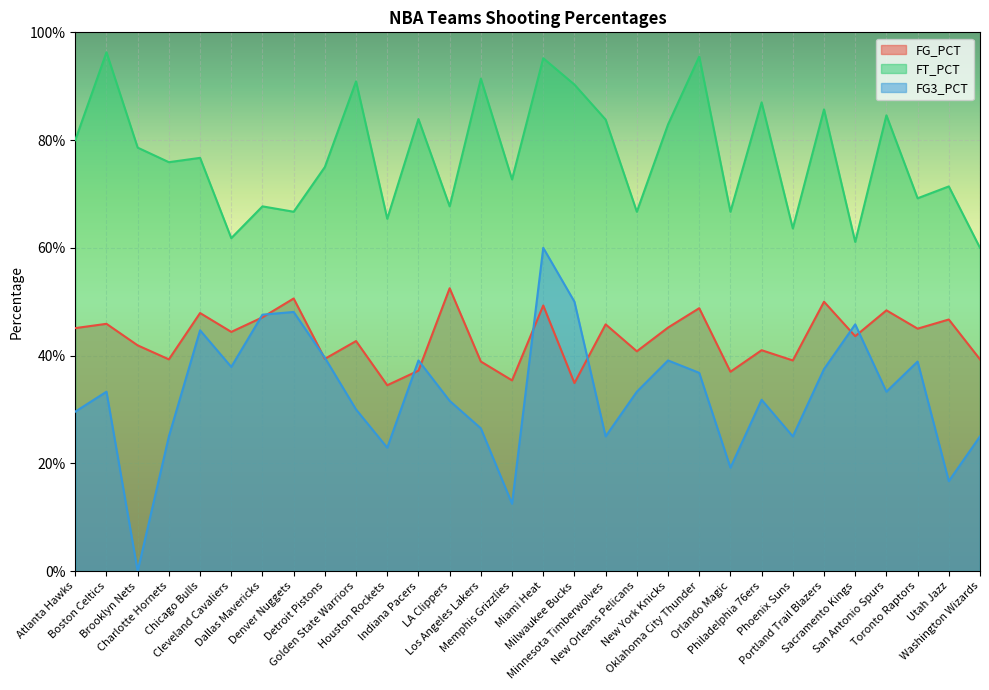

Reading right to left, list all the values displayed in this chart.

FG_PCT: Washington Wizards=0.4	Utah Jazz=0.5	Toronto Raptors=0.5	San Antonio Spurs=0.5	Sacramento Kings=0.4	Portland Trail Blazers=0.5	Phoenix Suns=0.4	Philadelphia 76ers=0.4	Orlando Magic=0.4	Oklahoma City Thunder=0.5	New York Knicks=0.5	New Orleans Pelicans=0.4	Minnesota Timberwolves=0.5	Milwaukee Bucks=0.3	Miami Heat=0.5	Memphis Grizzlies=0.4	Los Angeles Lakers=0.4	LA Clippers=0.5	Indiana Pacers=0.4	Houston Rockets=0.3	Golden State Warriors=0.4	Detroit Pistons=0.4	Denver Nuggets=0.5	Dallas Mavericks=0.5	Cleveland Cavaliers=0.4	Chicago Bulls=0.5	Charlotte Hornets=0.4	Brooklyn Nets=0.4	Boston Celtics=0.5	Atlanta Hawks=0.5
FT_PCT: Washington Wizards=0.6	Utah Jazz=0.7	Toronto Raptors=0.7	San Antonio Spurs=0.8	Sacramento Kings=0.6	Portland Trail Blazers=0.9	Phoenix Suns=0.6	Philadelphia 76ers=0.9	Orlando Magic=0.7	Oklahoma City Thunder=1.0	New York Knicks=0.8	New Orleans Pelicans=0.7	Minnesota Timberwolves=0.8	Milwaukee Bucks=0.9	Miami Heat=1.0	Memphis Grizzlies=0.7	Los Angeles Lakers=0.9	LA Clippers=0.7	Indiana Pacers=0.8	Houston Rockets=0.7	Golden State Warriors=0.9	Detroit Pistons=0.8	Denver Nuggets=0.7	Dallas Mavericks=0.7	Cleveland Cavaliers=0.6	Chicago Bulls=0.8	Charlotte Hornets=0.8	Brooklyn Nets=0.8	Boston Celtics=1.0	Atlanta Hawks=0.8
FG3_PCT: Washington Wizards=0.2	Utah Jazz=0.2	Toronto Raptors=0.4	San Antonio Spurs=0.3	Sacramento Kings=0.5	Portland Trail Blazers=0.4	Phoenix Suns=0.2	Philadelphia 76ers=0.3	Orlando Magic=0.2	Oklahoma City Thunder=0.4	New York Knicks=0.4	New Orleans Pelicans=0.3	Minnesota Timberwolves=0.2	Milwaukee Bucks=0.5	Miami Heat=0.6	Memphis Grizzlies=0.1	Los Angeles Lakers=0.3	LA Clippers=0.3	Indiana Pacers=0.4	Houston Rockets=0.2	Golden State Warriors=0.3	Detroit Pistons=0.4	Denver Nuggets=0.5	Dallas Mavericks=0.5	Cleveland Cavaliers=0.4	Chicago Bulls=0.4	Charlotte Hornets=0.2	Brooklyn Nets=0.0	Boston Celtics=0.3	Atlanta Hawks=0.3